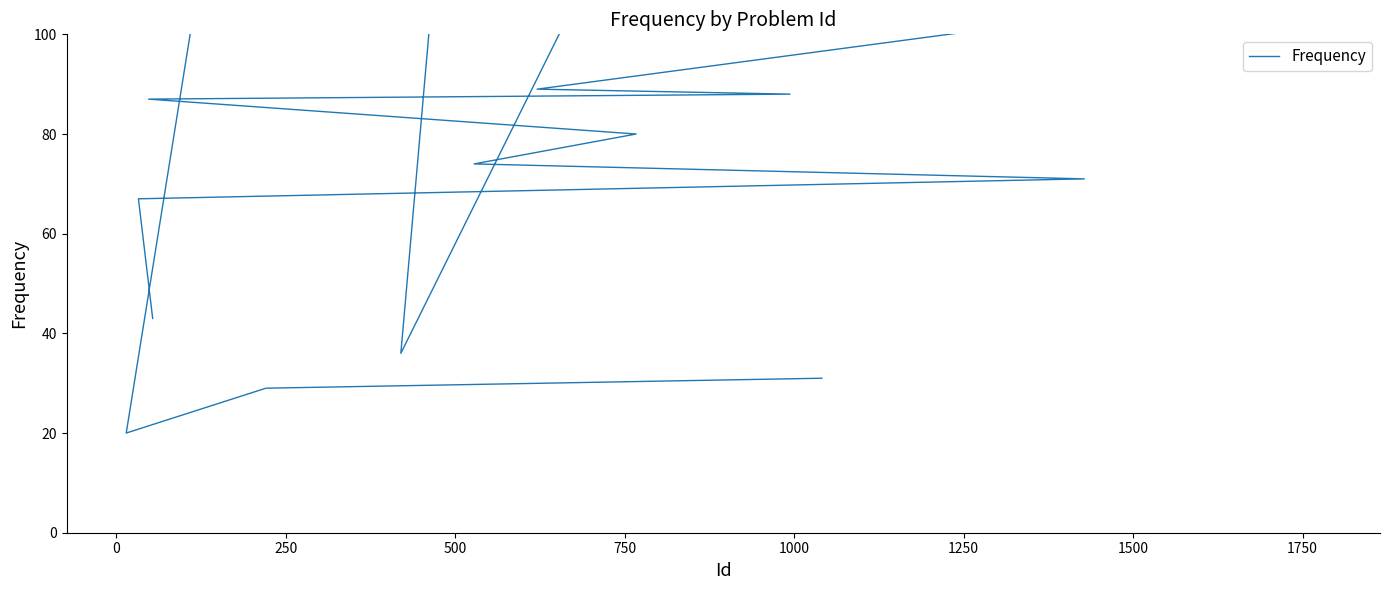

Is it true that the value at 32 is 604?

False